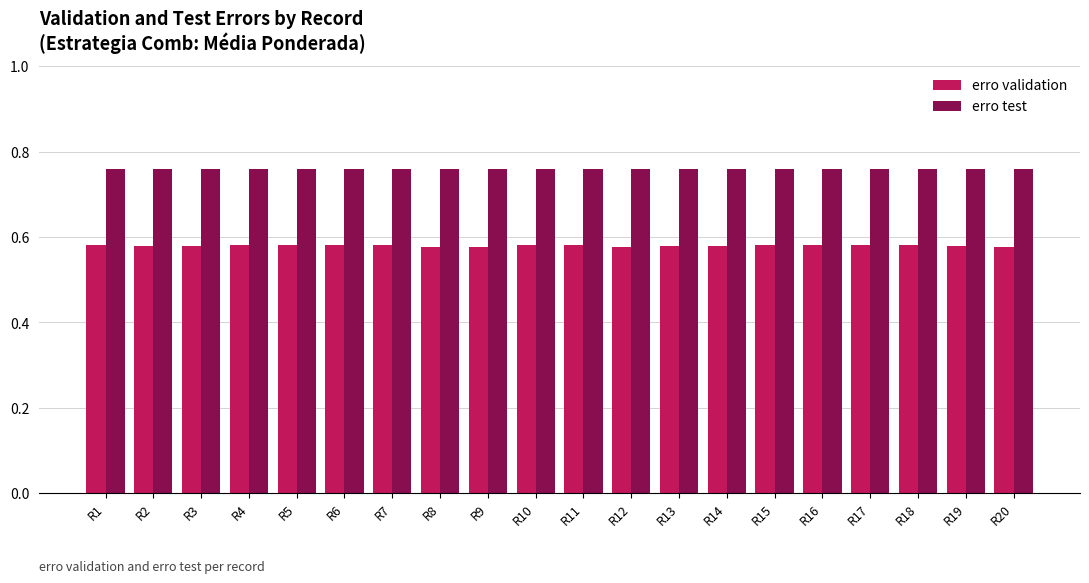

Are the bars grouped side by side (vs. stacked)?

Yes